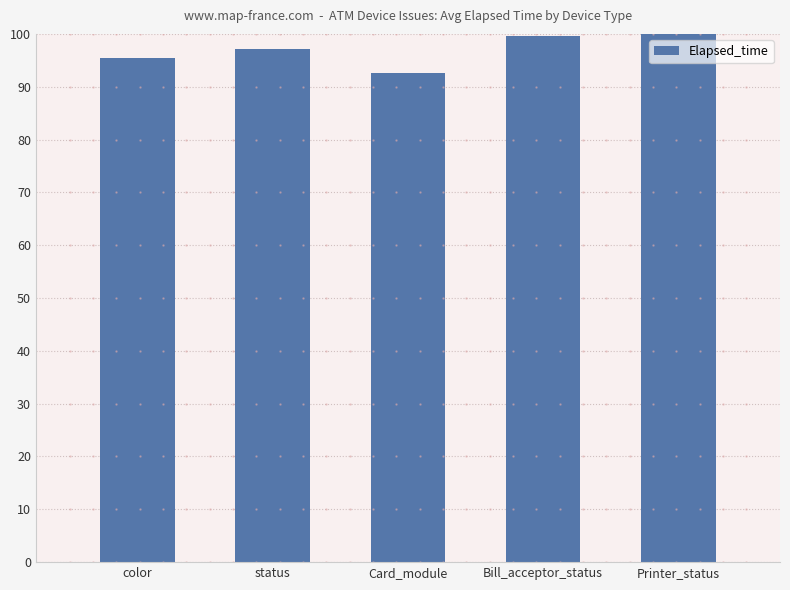

How many bars are there in total?

5